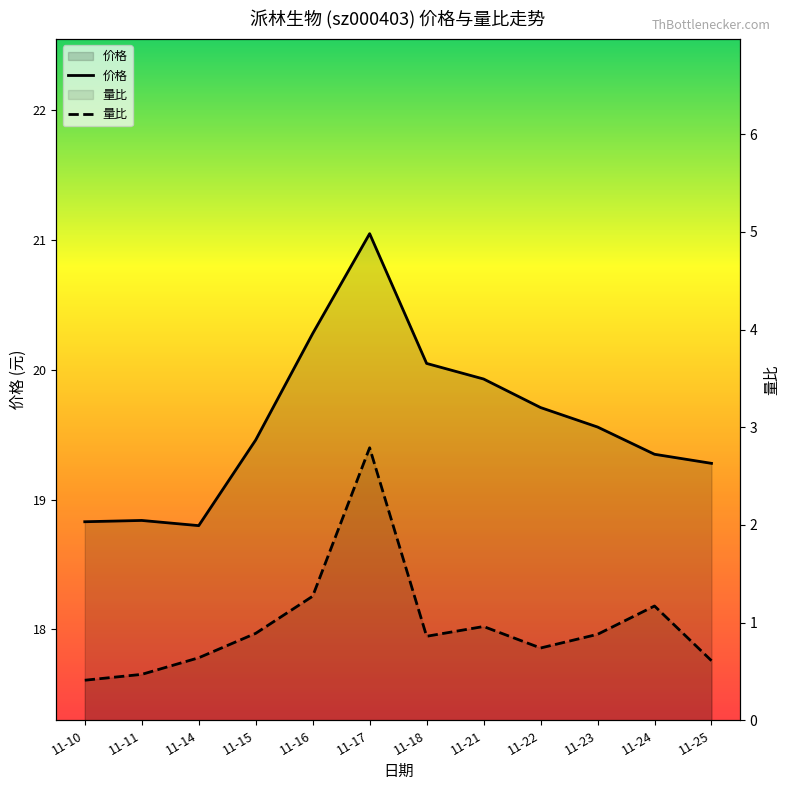

What is the maximum value shown in the chart?

21.1